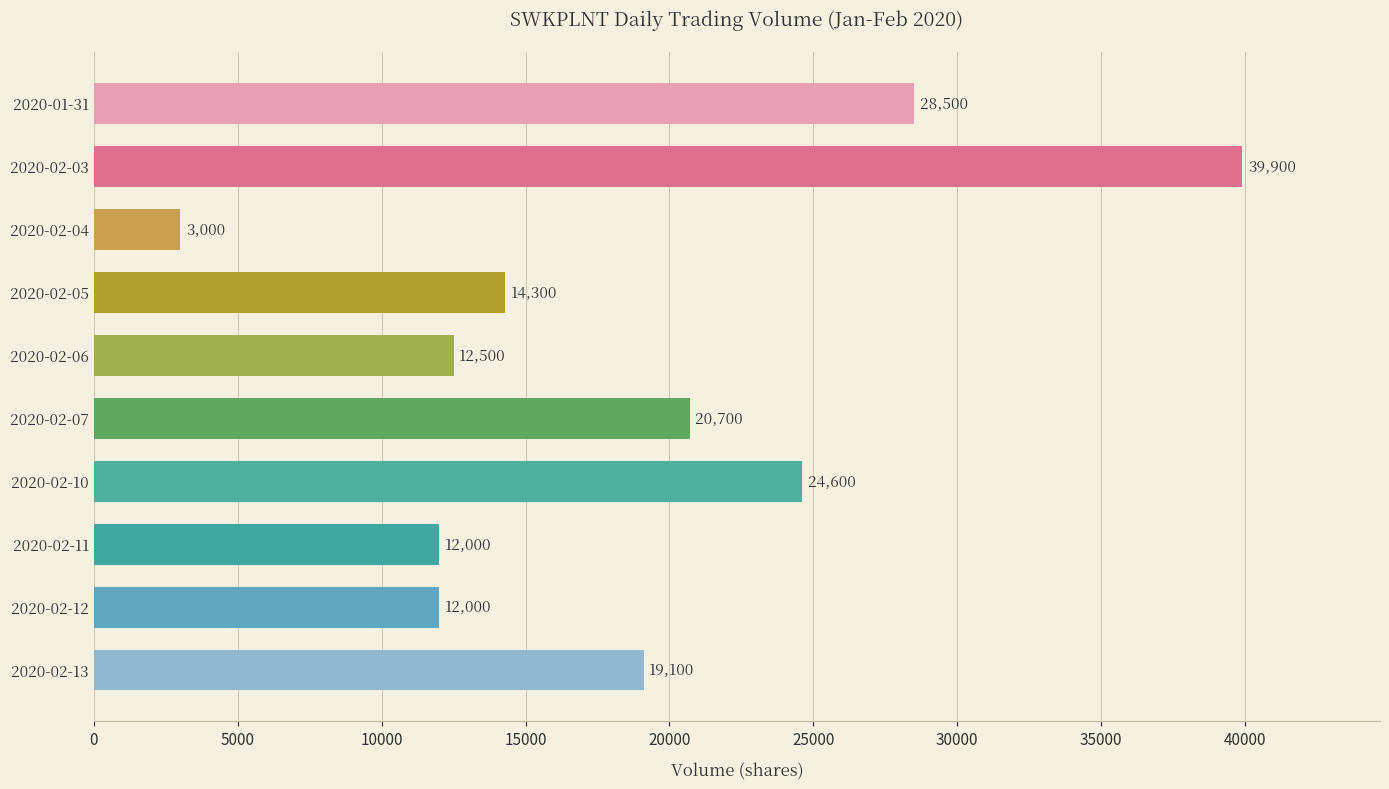

What is the sum of all values?

186600